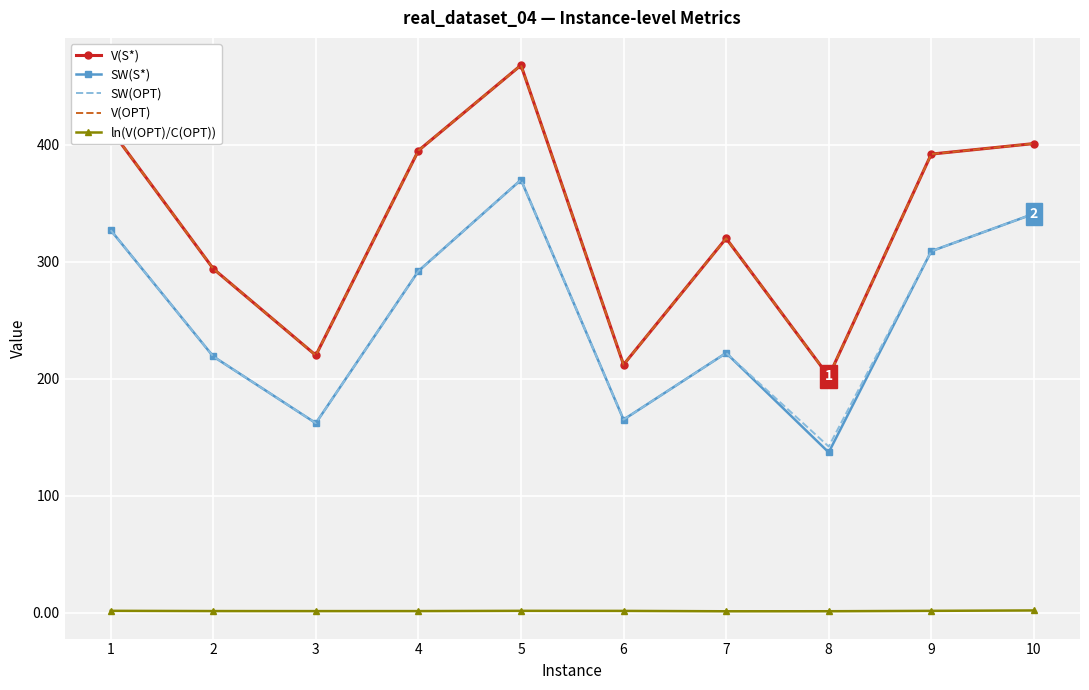

True or false: ln(V(OPT)/C(OPT)) and SW(S*) cross at least once.

False